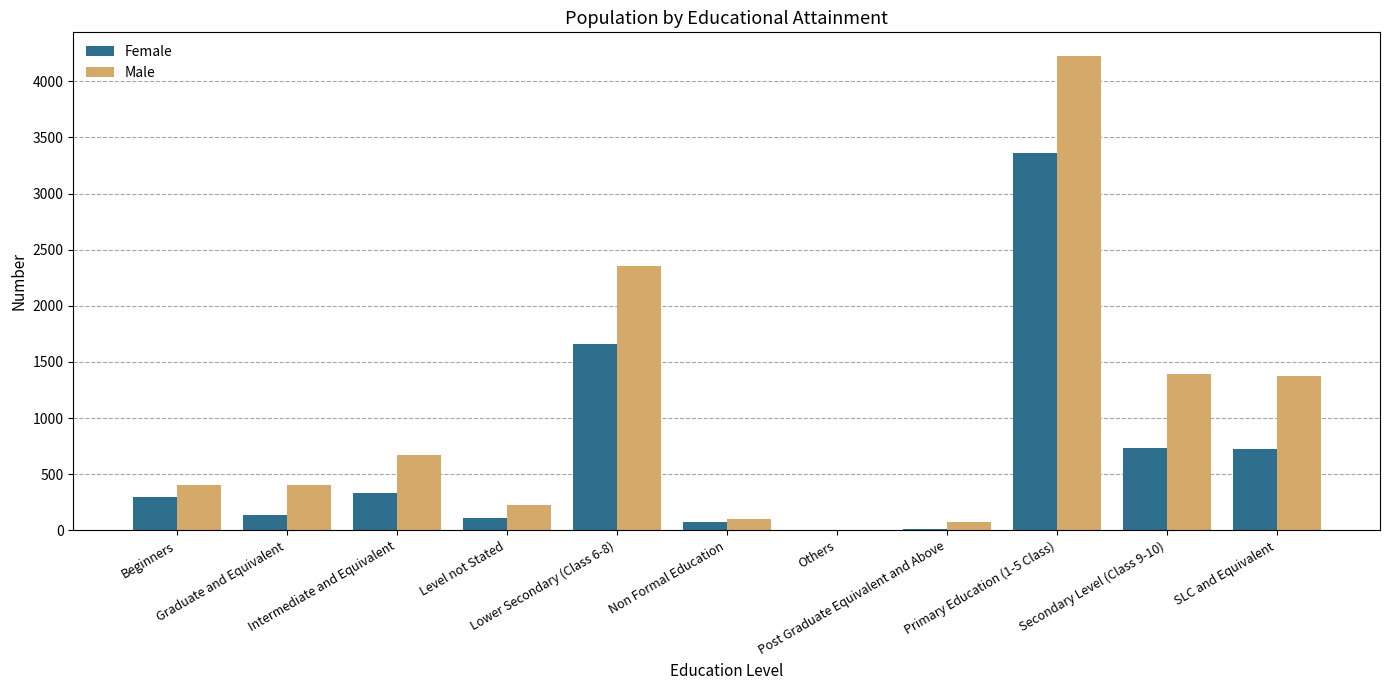

Which series has the largest total across all categories?

Male